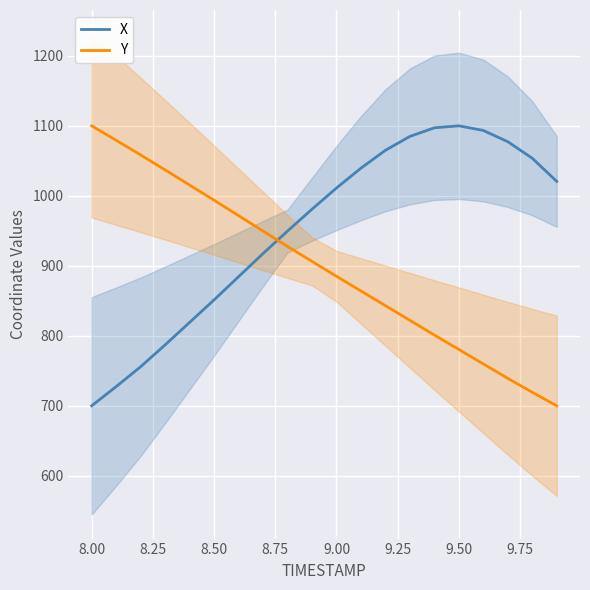

What is the minimum value for X?

700.0